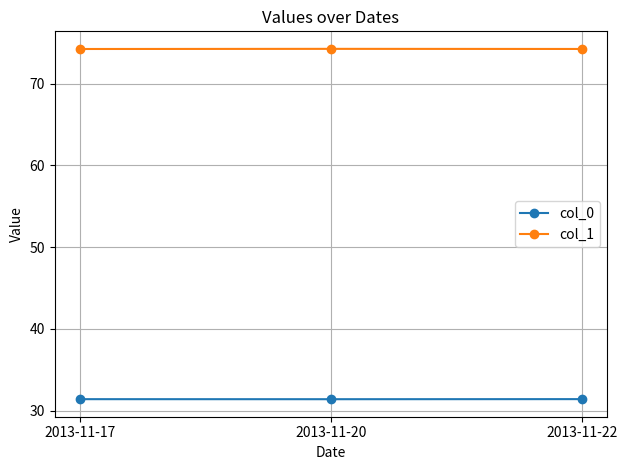

The col_1 series shows 74.3 at 2013-11-22. True or false?

True